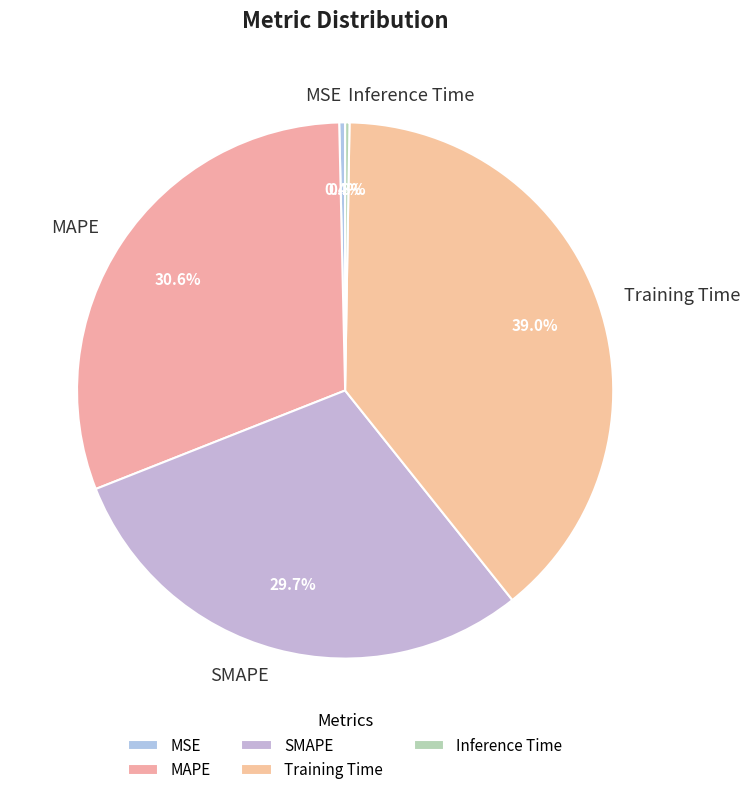

To the nearest percent, what percentage of the pie is SMAPE?

30%